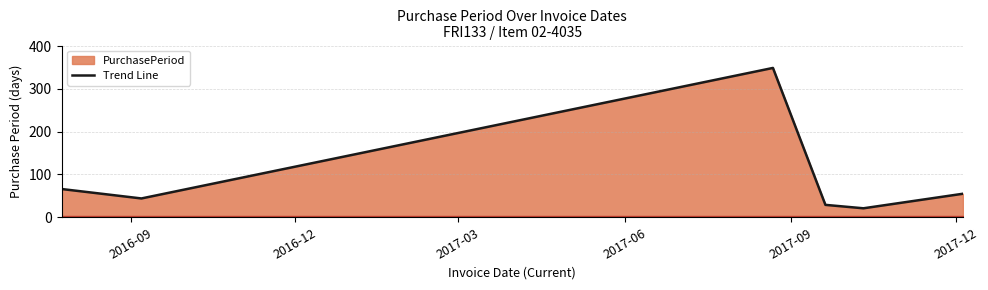

True or false: there are more than 1 points higher than both neighbors.

False